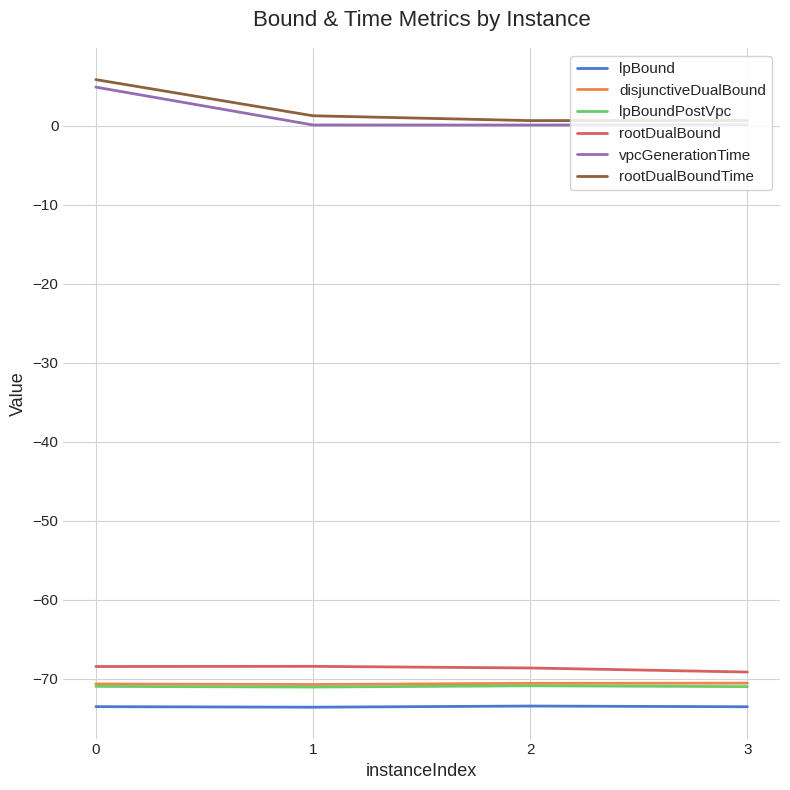

Is the value of rootDualBound at 1 greater than the value of disjunctiveDualBound at 3?

Yes